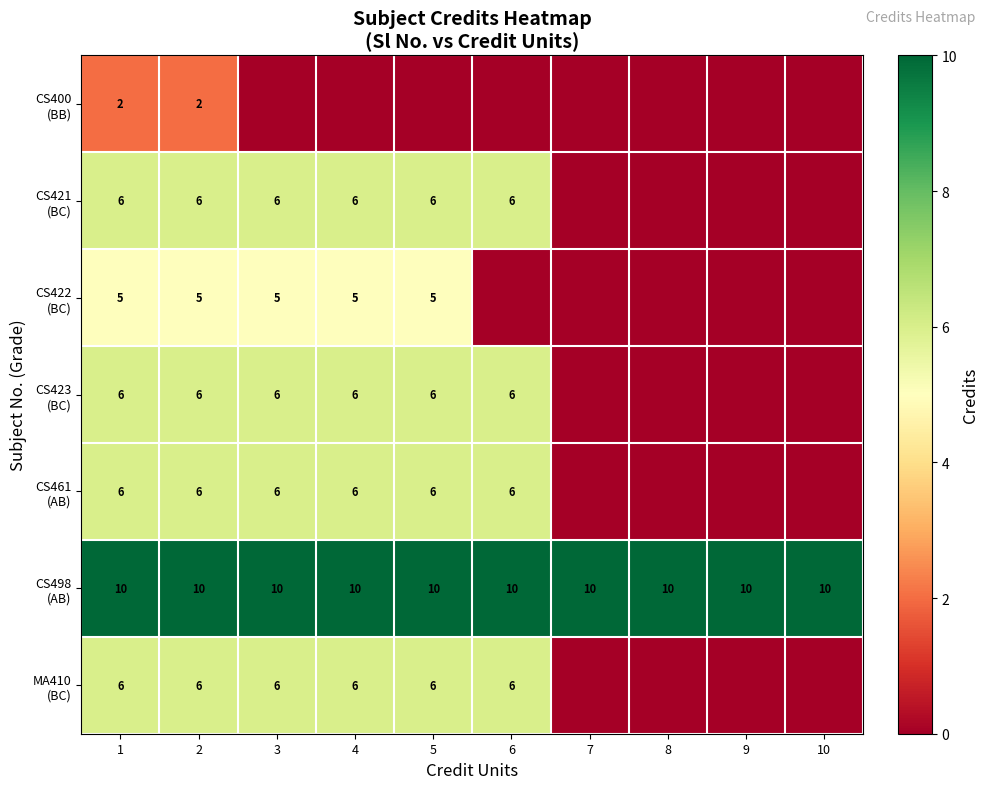

What is the total value across all series at 2?

41